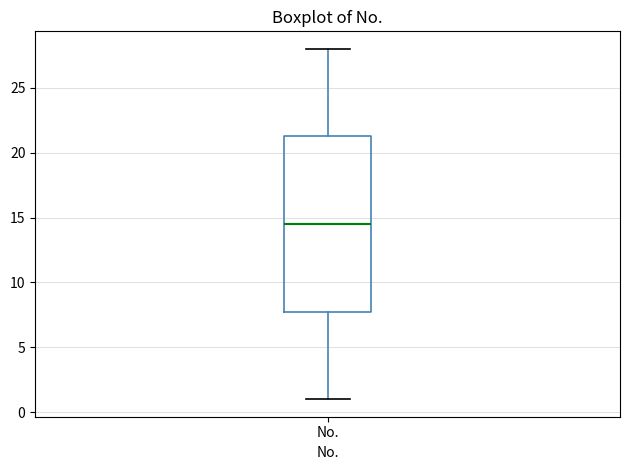

Transcribe this box plot: give where the median line is, the range the box spans, and where the two whiskers end, as read against the y-axis. The values are not printed on the chart, so give them approximately, as read against the axis.

median 14.5, box 8.0 to 21.5, whiskers 1.0 to 28.0